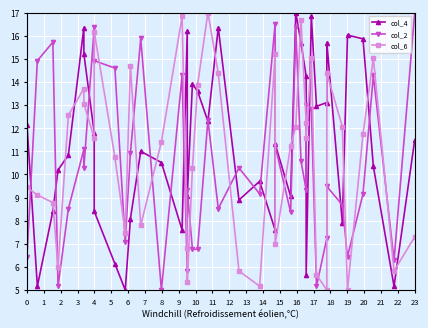

What is the average value of the col_6 series?

10.8